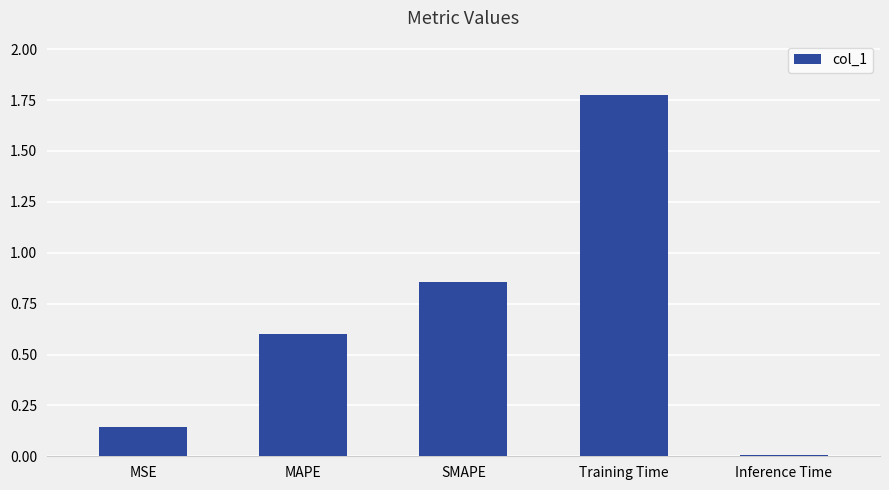

List the labels in order of value, smallest first.

Inference Time, MSE, MAPE, SMAPE, Training Time